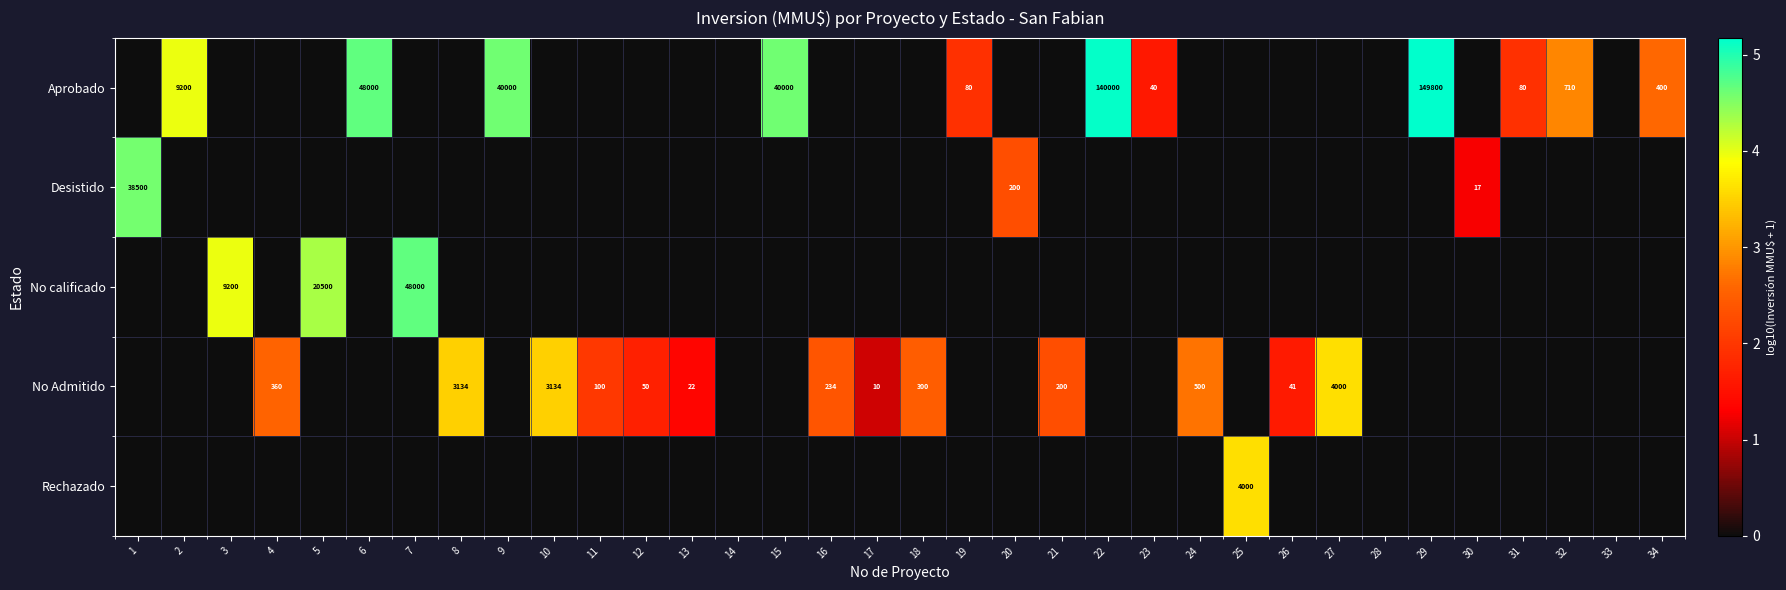

The value of Aprobado at 6 is 48000. True or false?

True